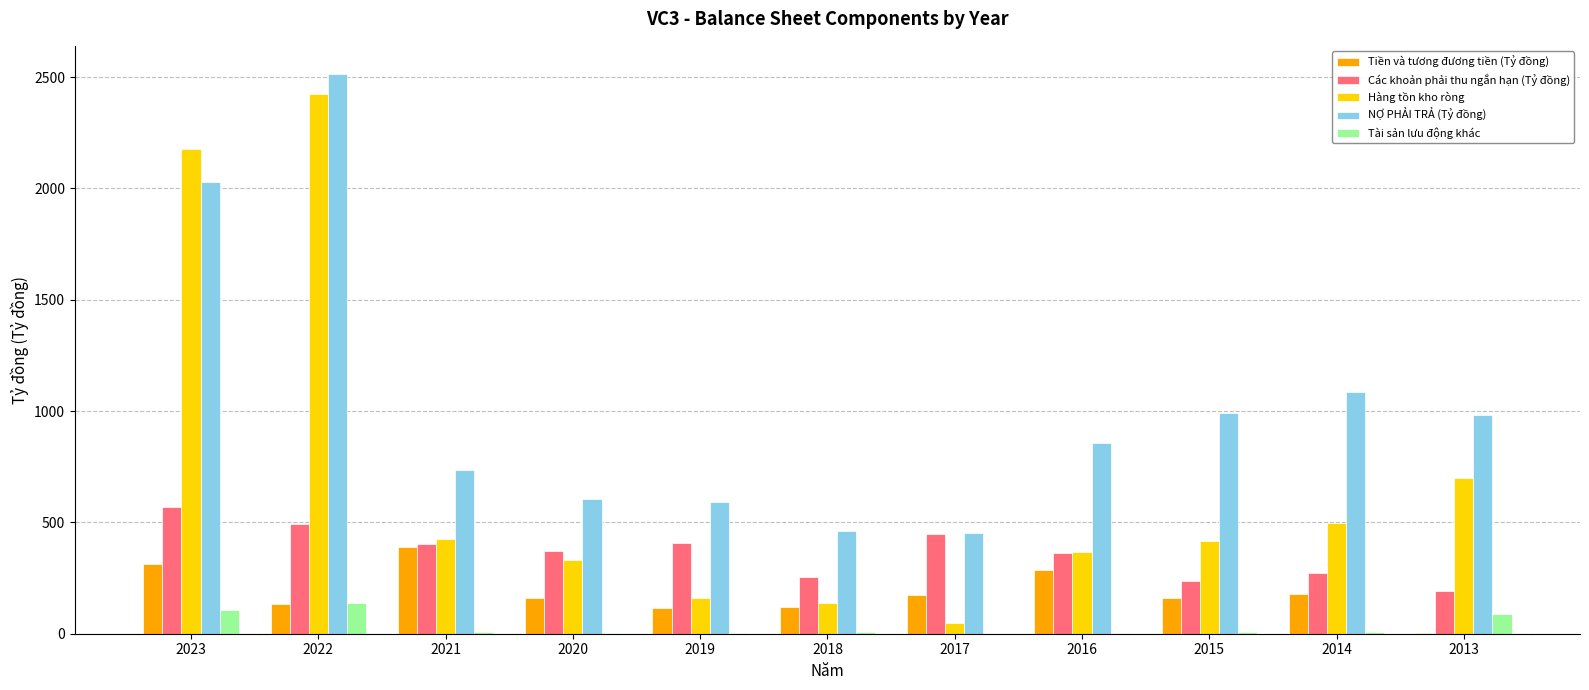

What is the difference between the Hàng tồn kho ròng values at 2019 and 2023?

2015.4